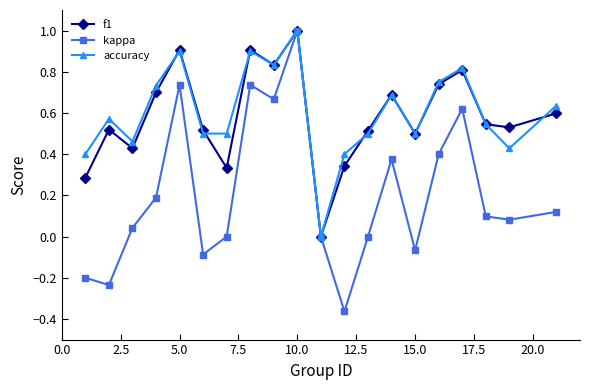

What is the maximum value for kappa?

1.0